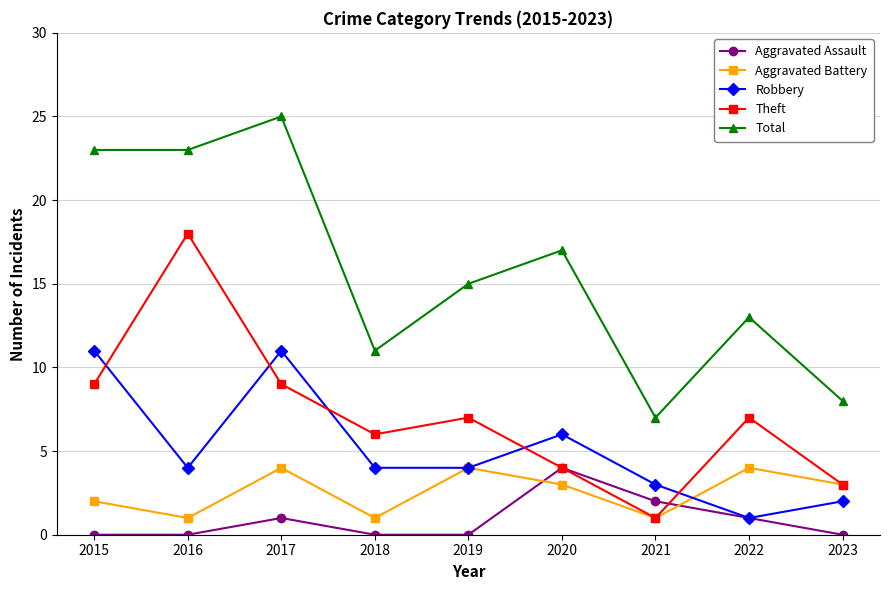

How many times do Aggravated Assault and Aggravated Battery cross each other?

2